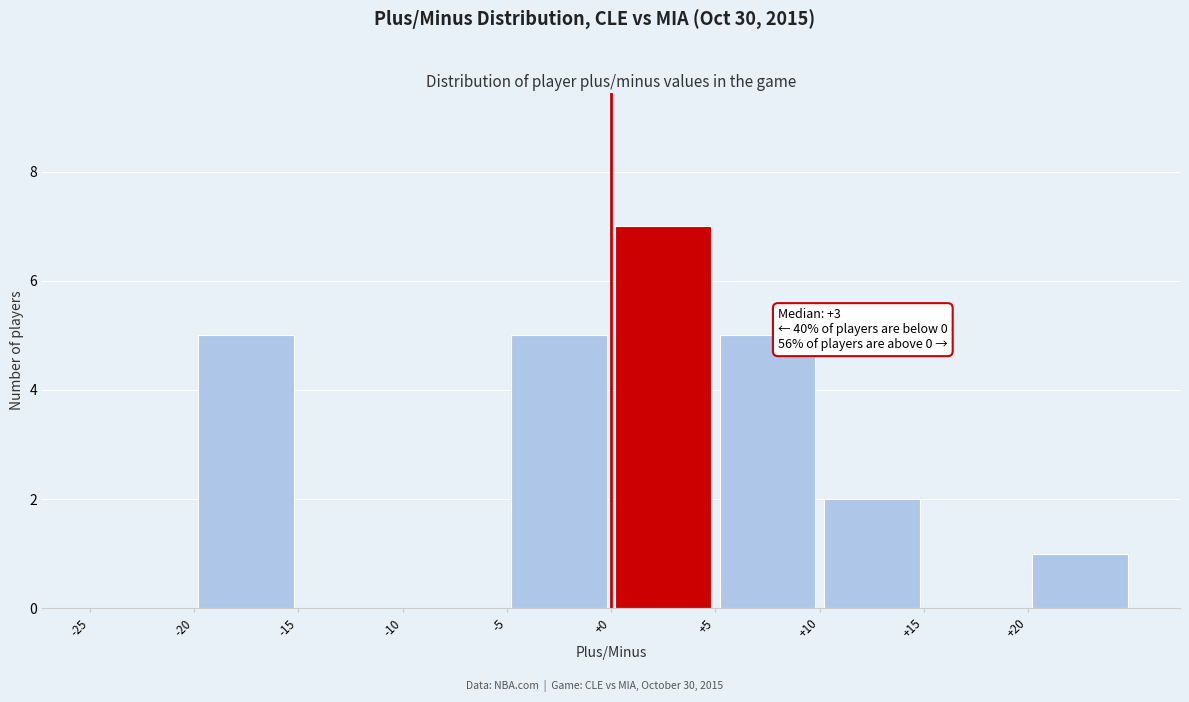

Which range on the x-axis has the tallest bar?

0 to 5